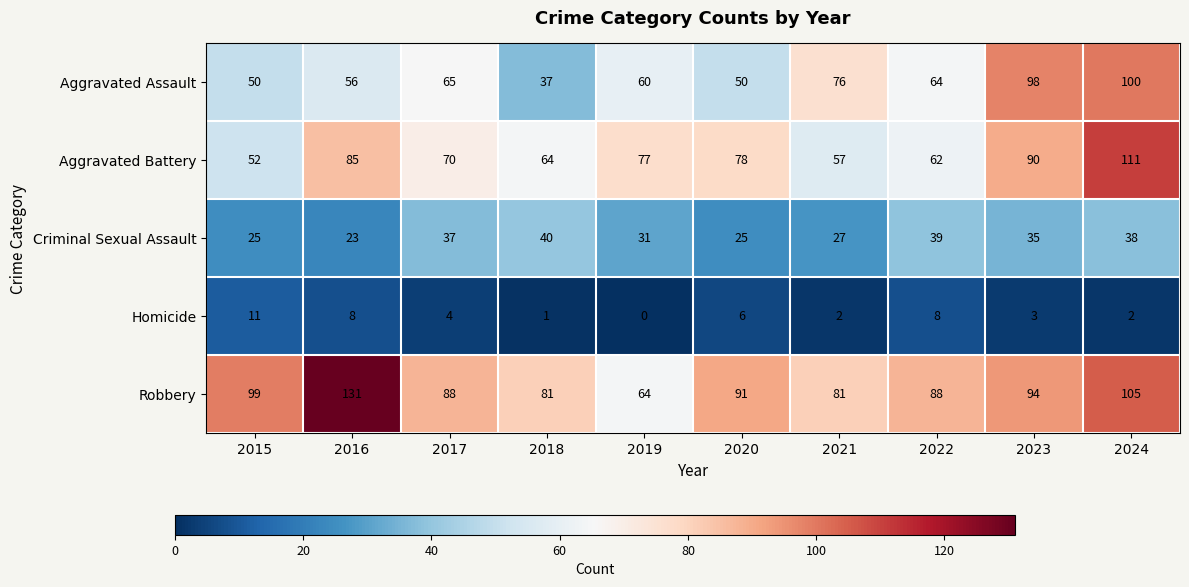

At how many categories does at least one series exceed 53?

10